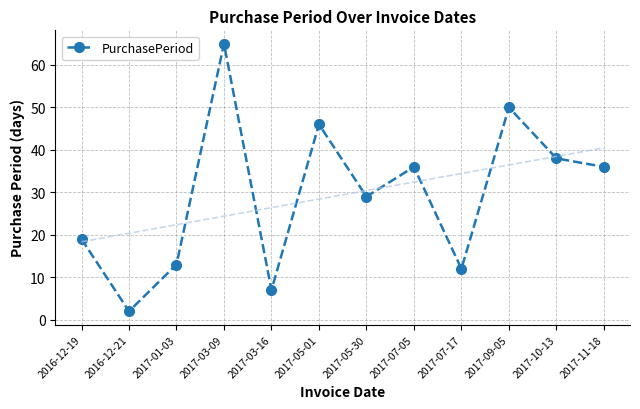

Where does the data first go above 36?

2017-03-09